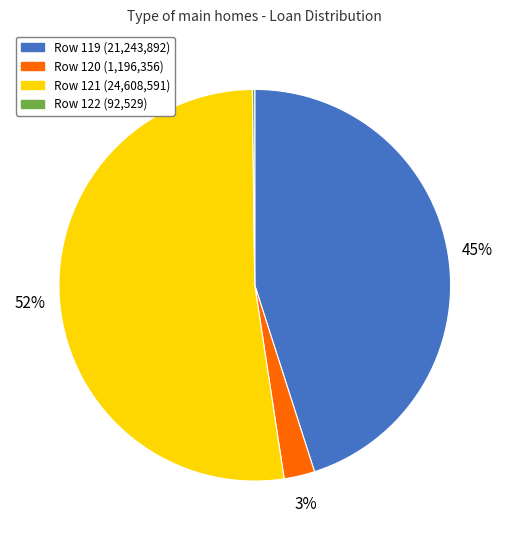

Is there a majority slice in this chart?

Yes